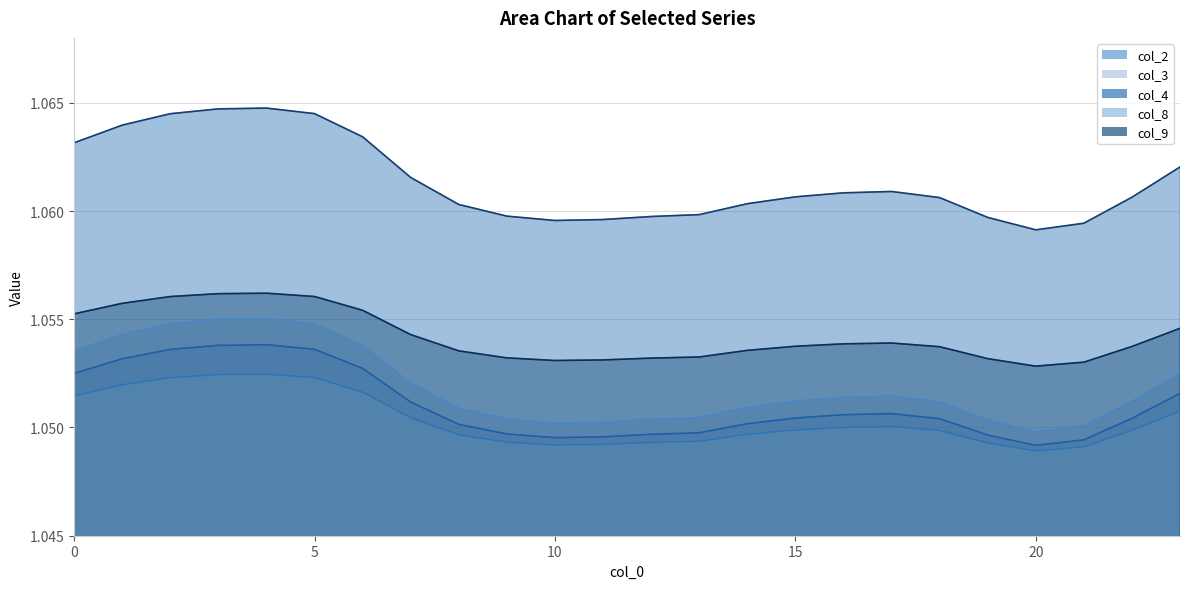

True or false: col_4 and col_2 cross at least once.

False